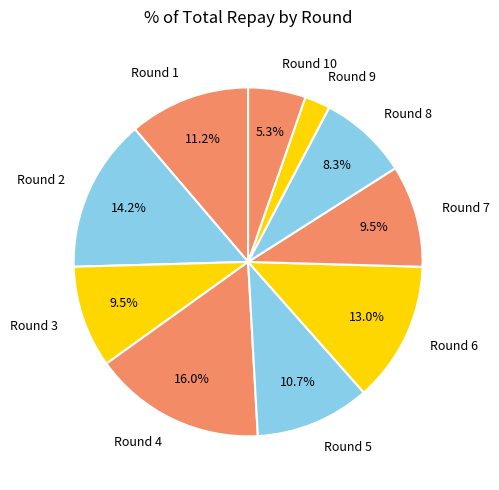

What is the smallest slice in the pie chart?

Round 9